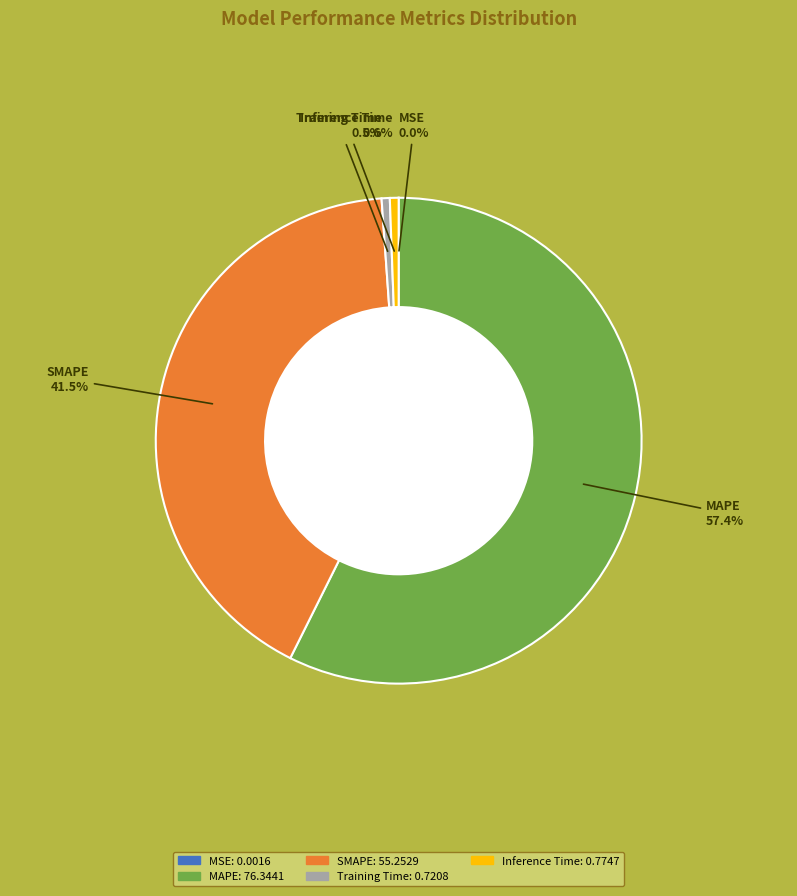

Between Inference Time and MAPE, which is larger?

MAPE